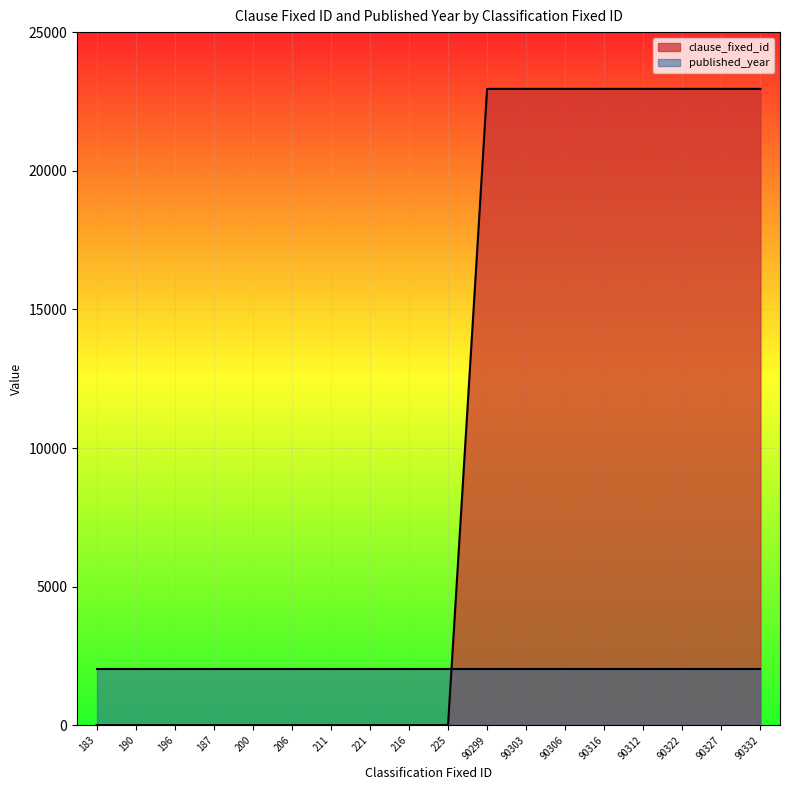

Rank the categories by value from highest to lowest.

90299, 90303, 90306, 90316, 90312, 90322, 90327, 90332, 183, 190, 196, 187, 200, 206, 211, 221, 216, 225